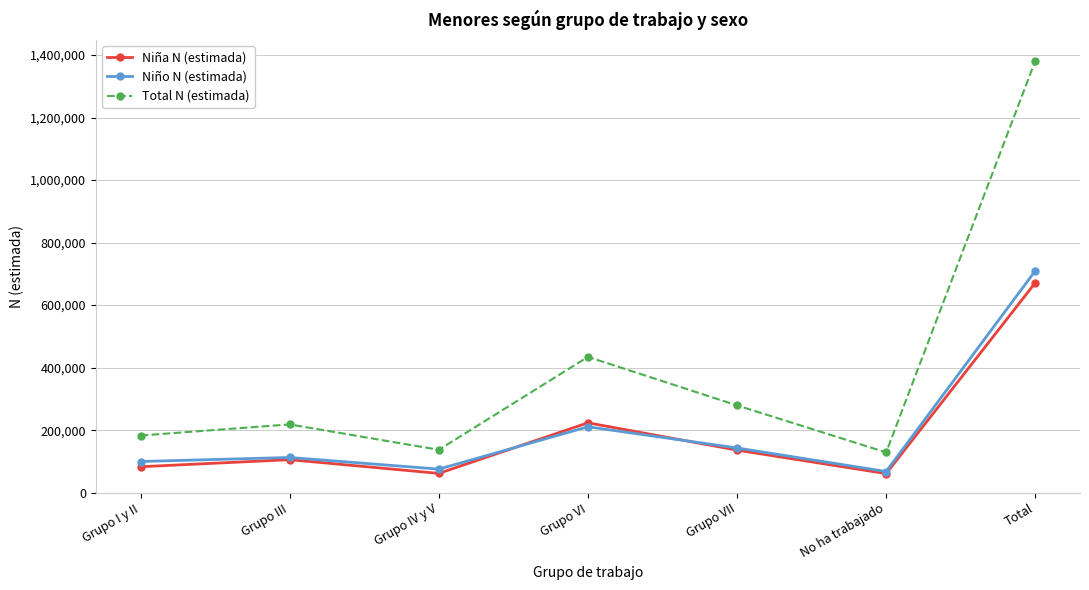

The value of Niña N (estimada) at Total is 671502. True or false?

True